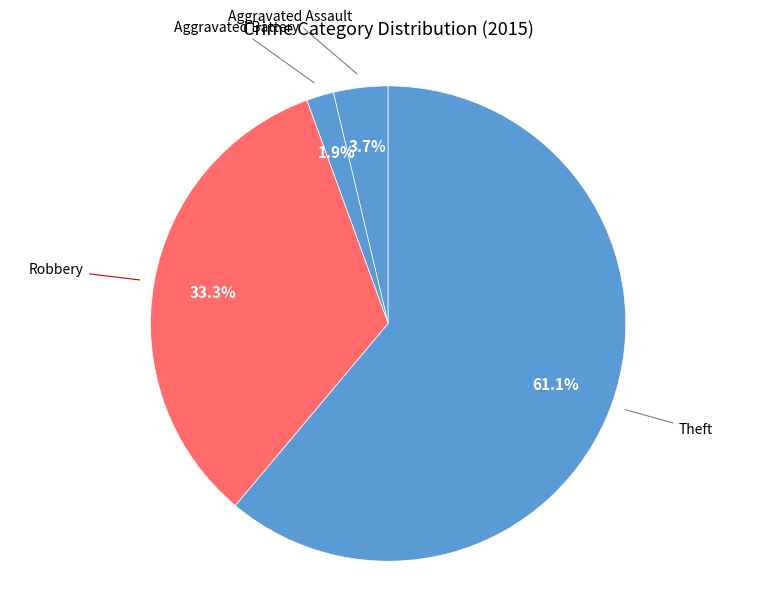

How many slices are in this pie chart?

4